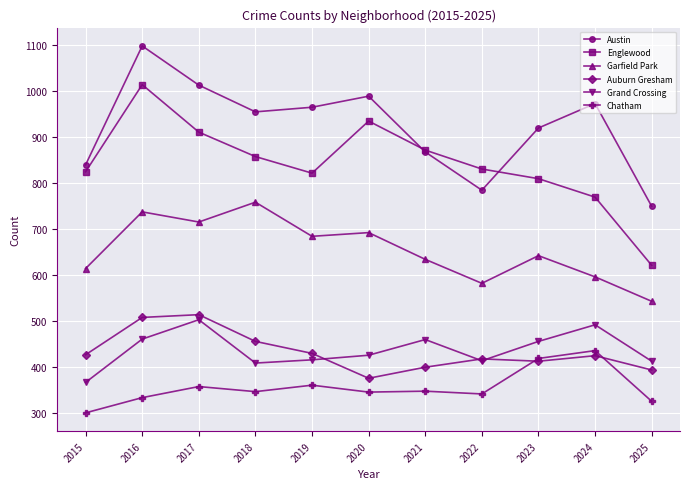

List the series in order of their peak value, highest first.

Austin, Englewood, Garfield Park, Auburn Gresham, Grand Crossing, Chatham